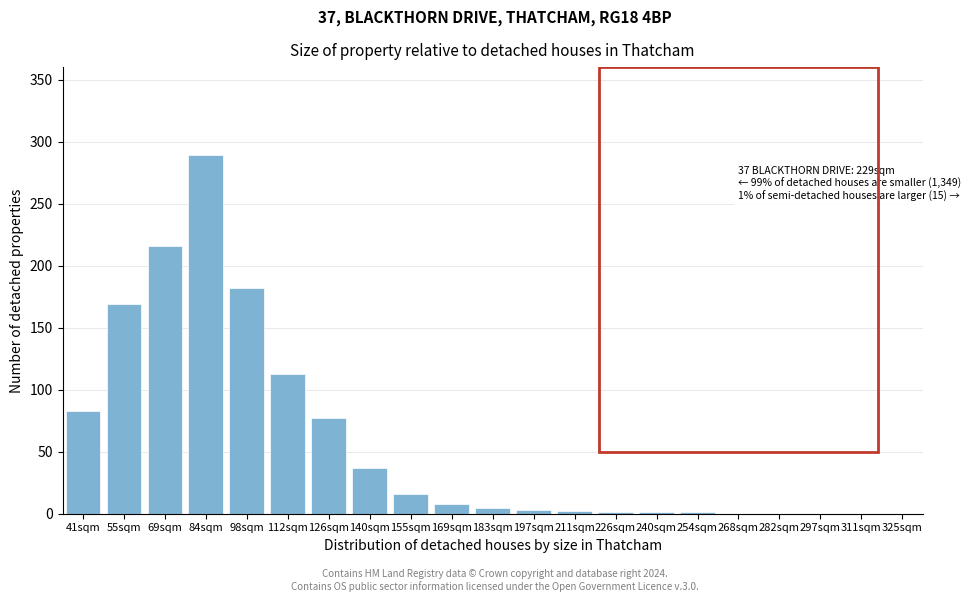

What is the sum of the values at 69sqm and 282sqm?

216